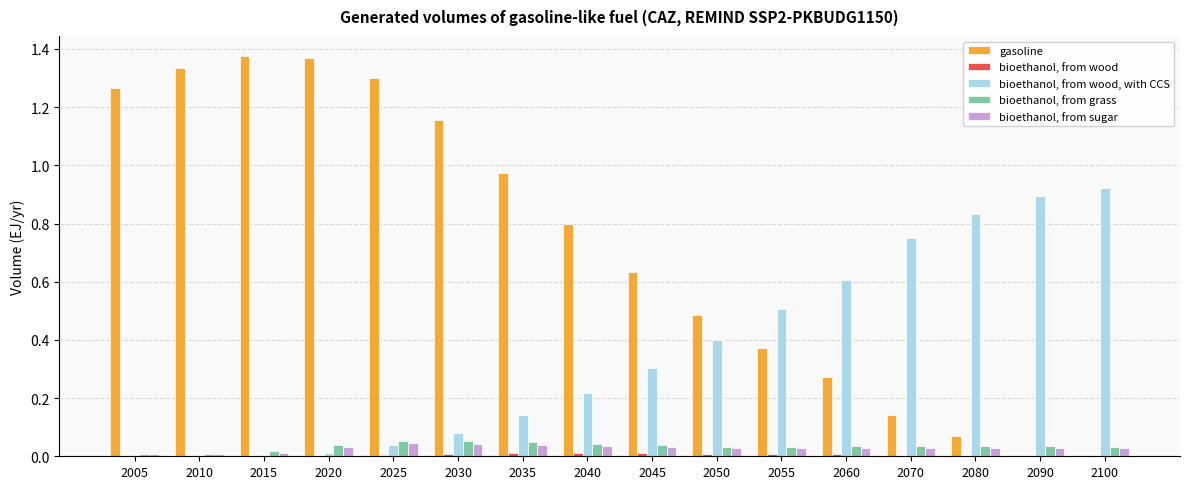

Are the bars horizontal?

No